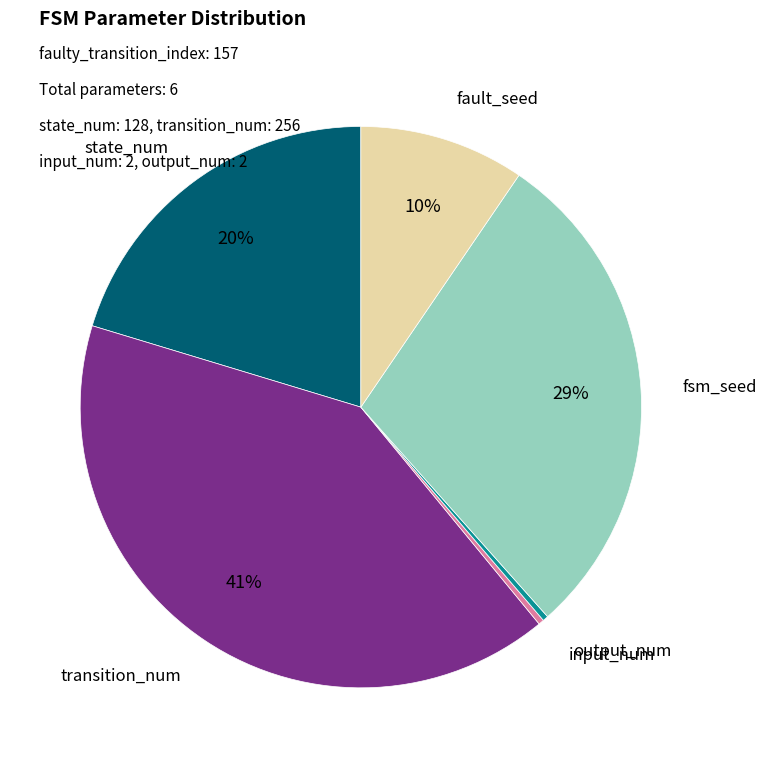

To the nearest percent, what is the average slice percentage?

17%